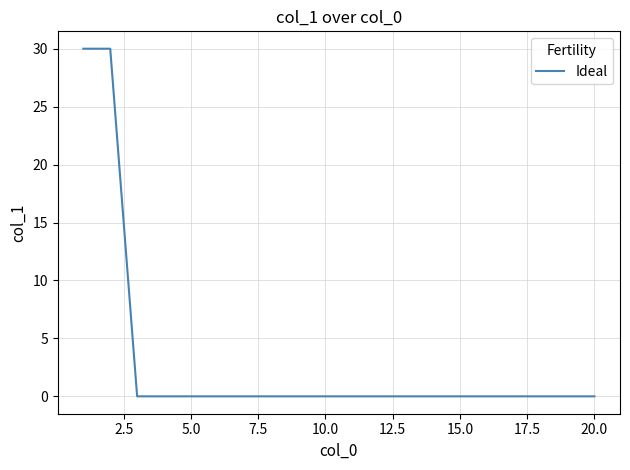

How many lines are shown in the chart?

1